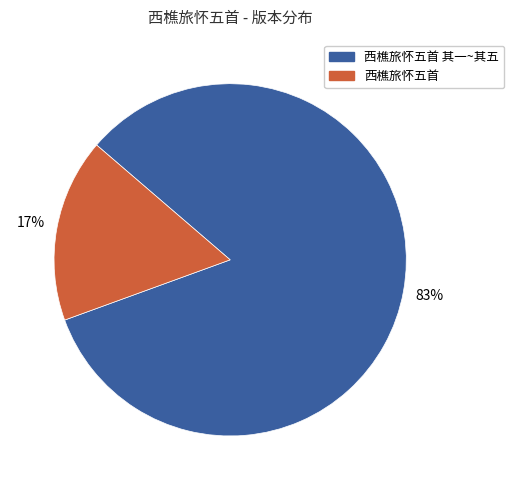

To the nearest percent, what is the average slice percentage?

50%